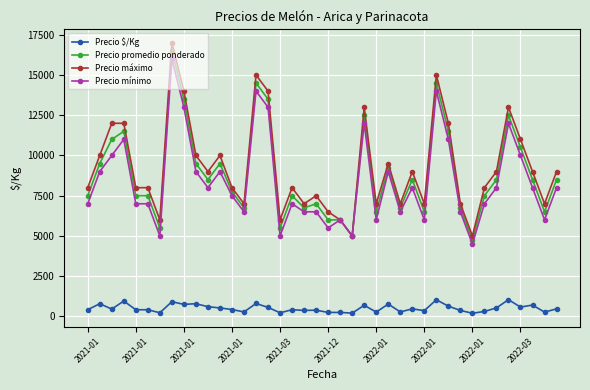

Which series has the widest spread of values?

Precio máximo